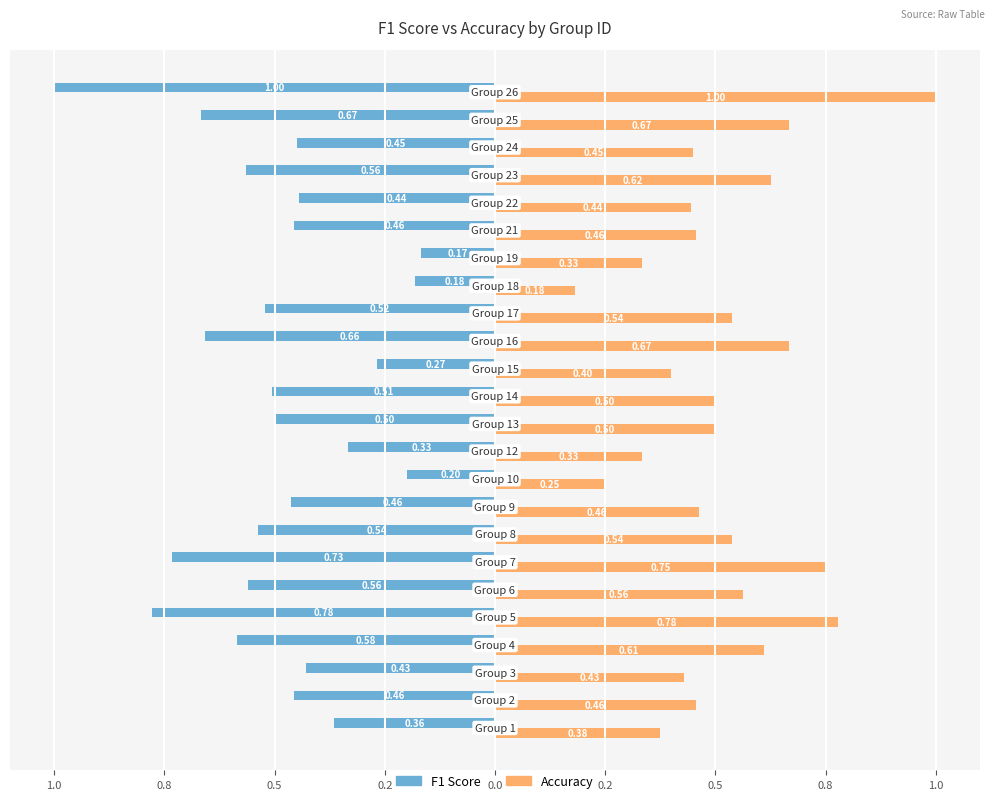

What is the minimum value for Accuracy?

0.2